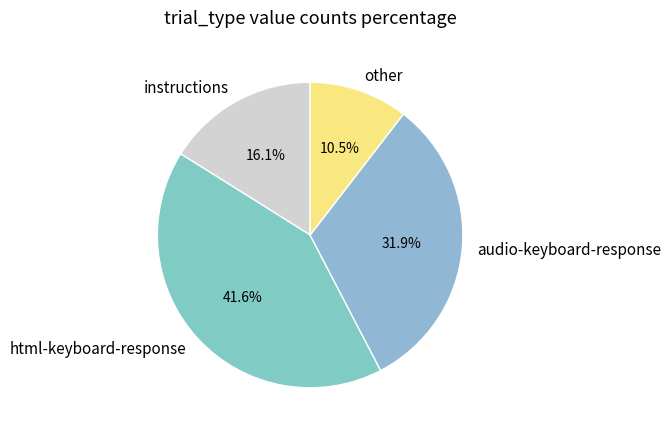

Does audio-keyboard-response account for over 50% of the chart?

No